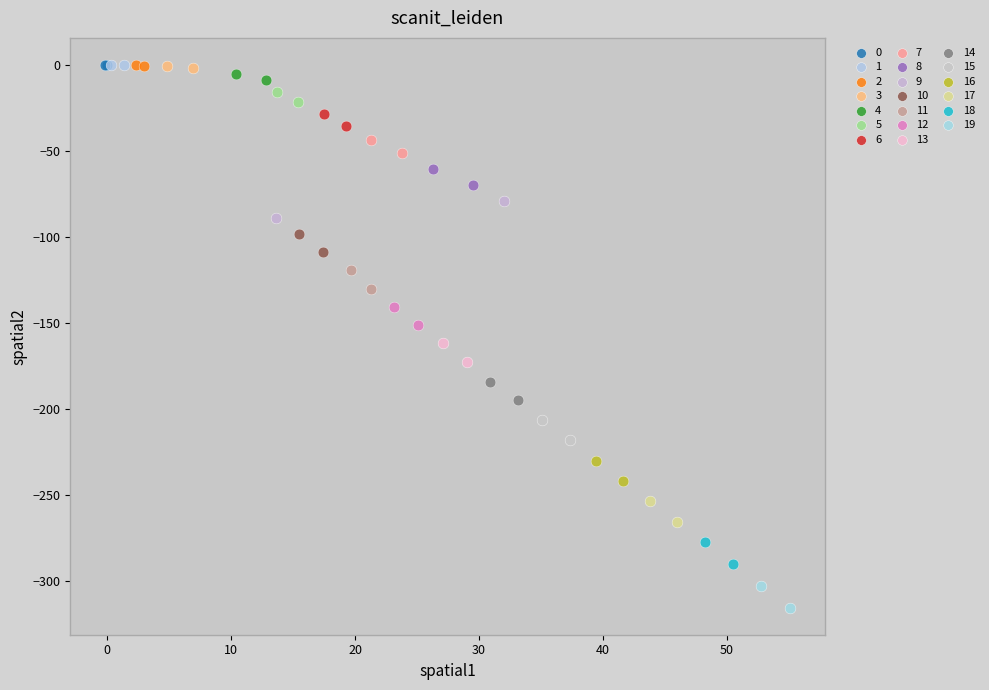

What are all the series names shown in the legend?

0, 1, 2, 3, 4, 5, 6, 7, 8, 9, 10, 11, 12, 13, 14, 15, 16, 17, 18, 19